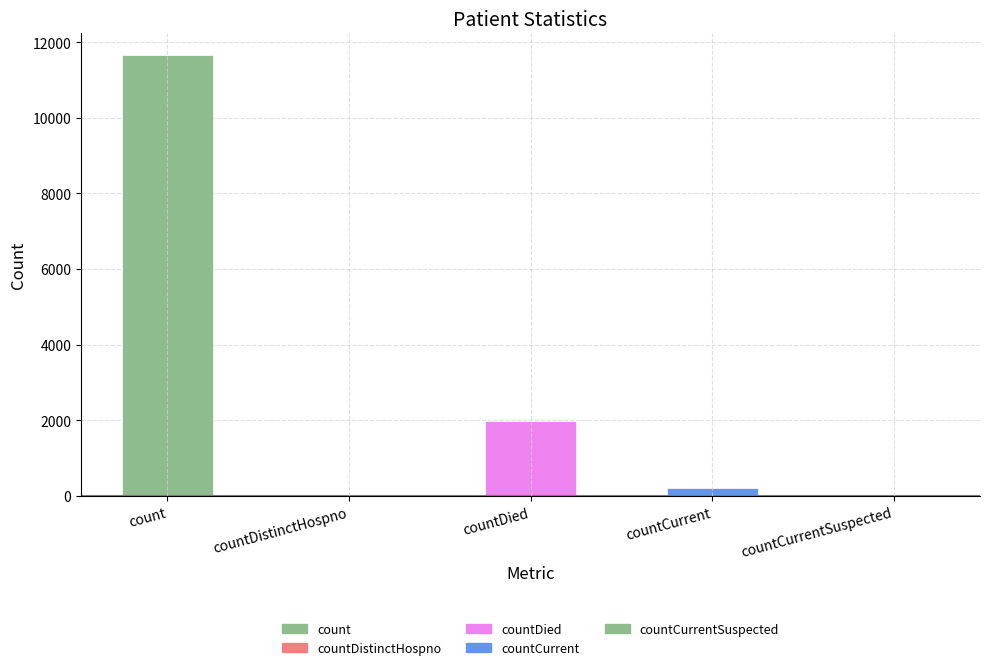

Which category has the highest value across all series?

count